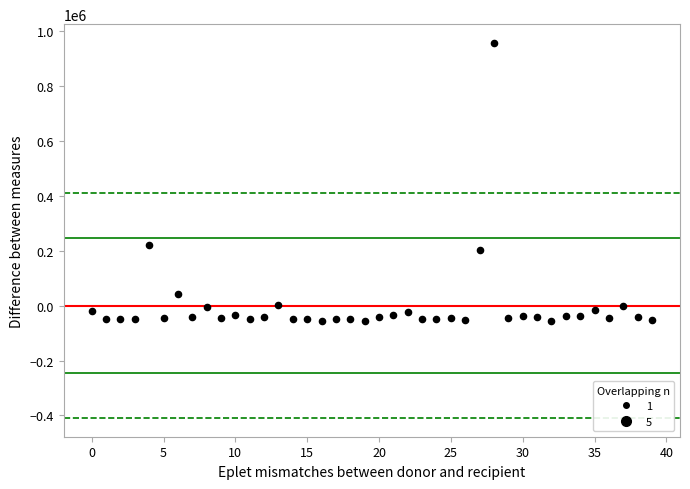

What is the range of Y values (max minus min)?

1015730